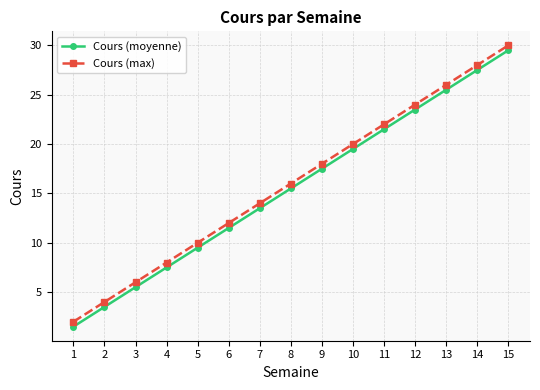

Does the chart have visible grid lines?

Yes